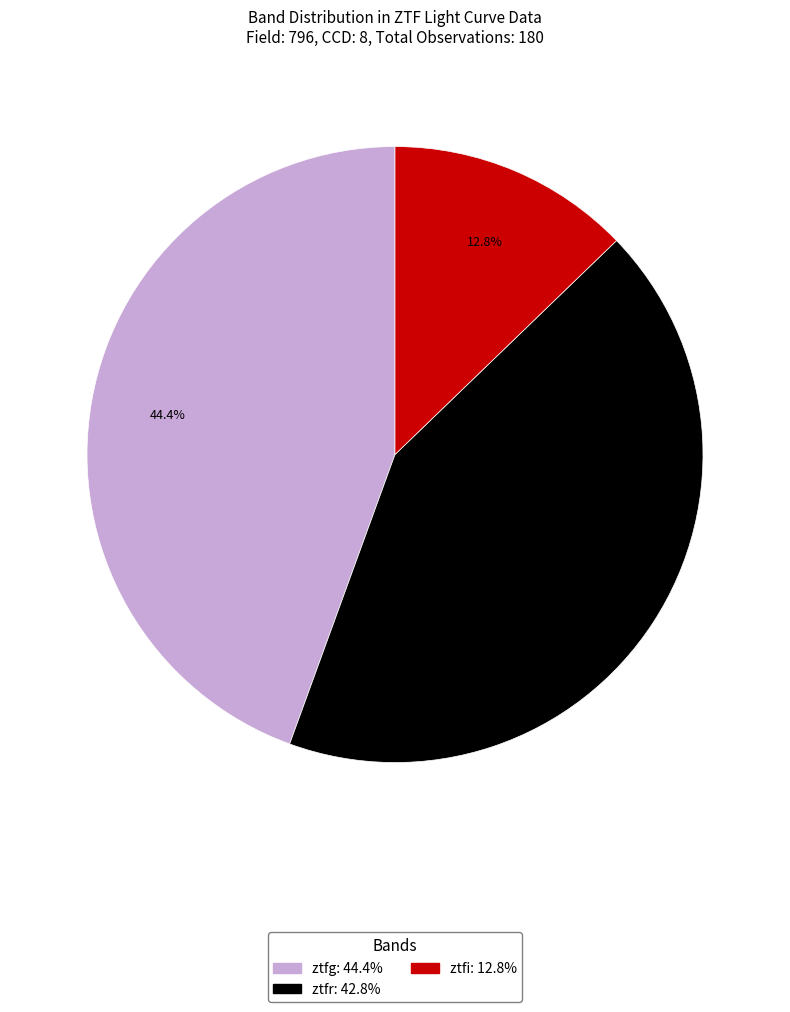

Count the number of slices in the pie.

3